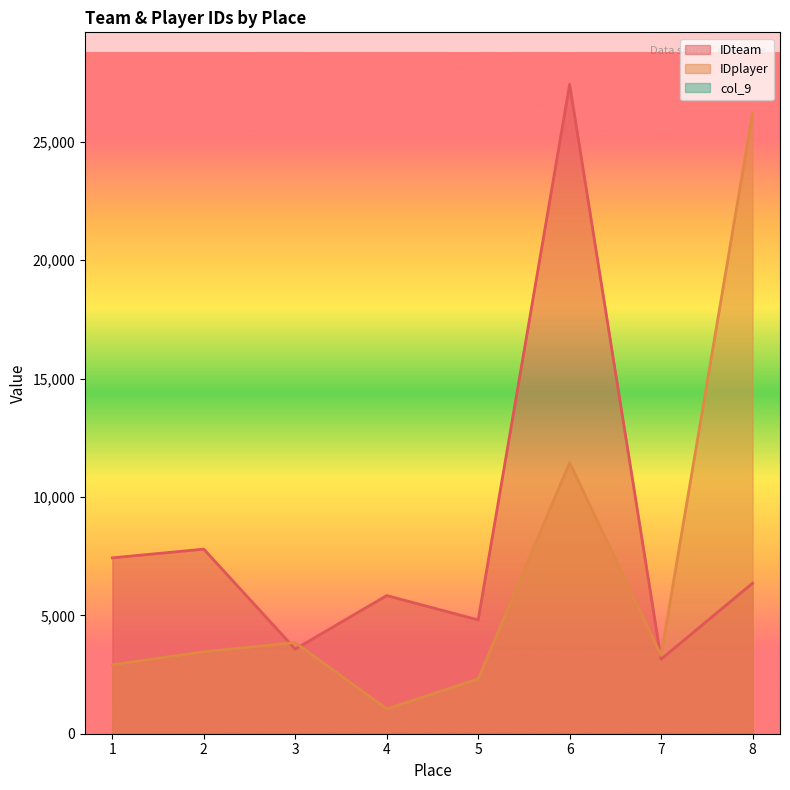

Rank the series by their maximum value, from highest to lowest.

IDteam, IDplayer